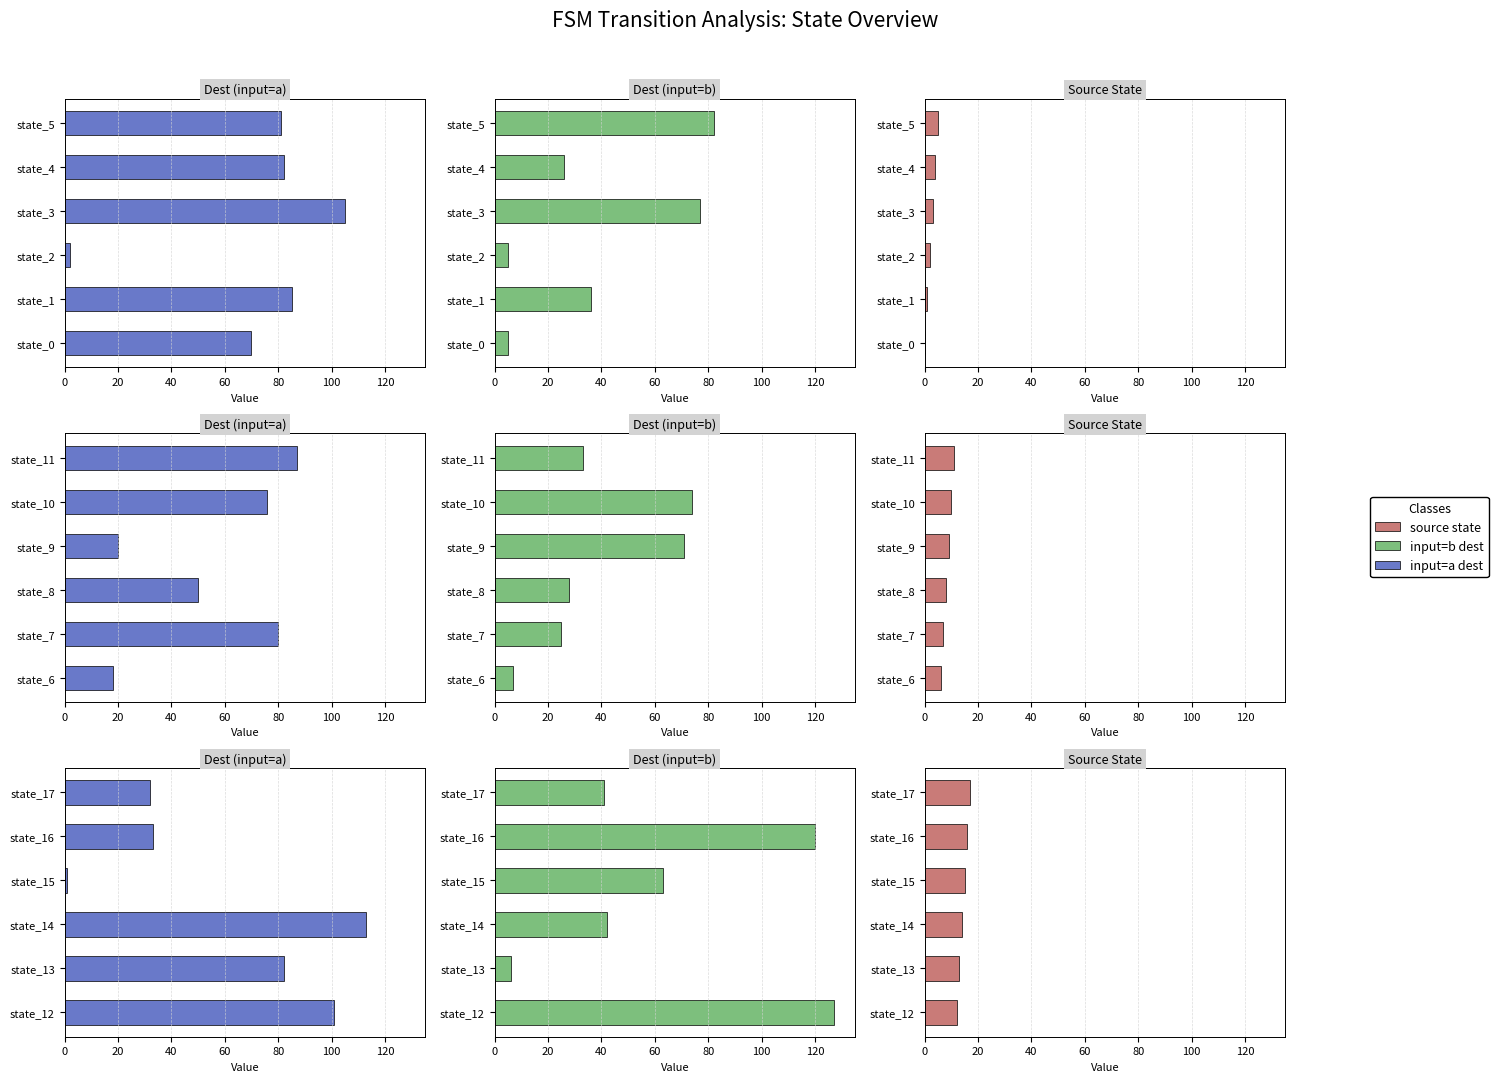

What are all the series names shown in the legend?

input=a dest, input=b dest, source state